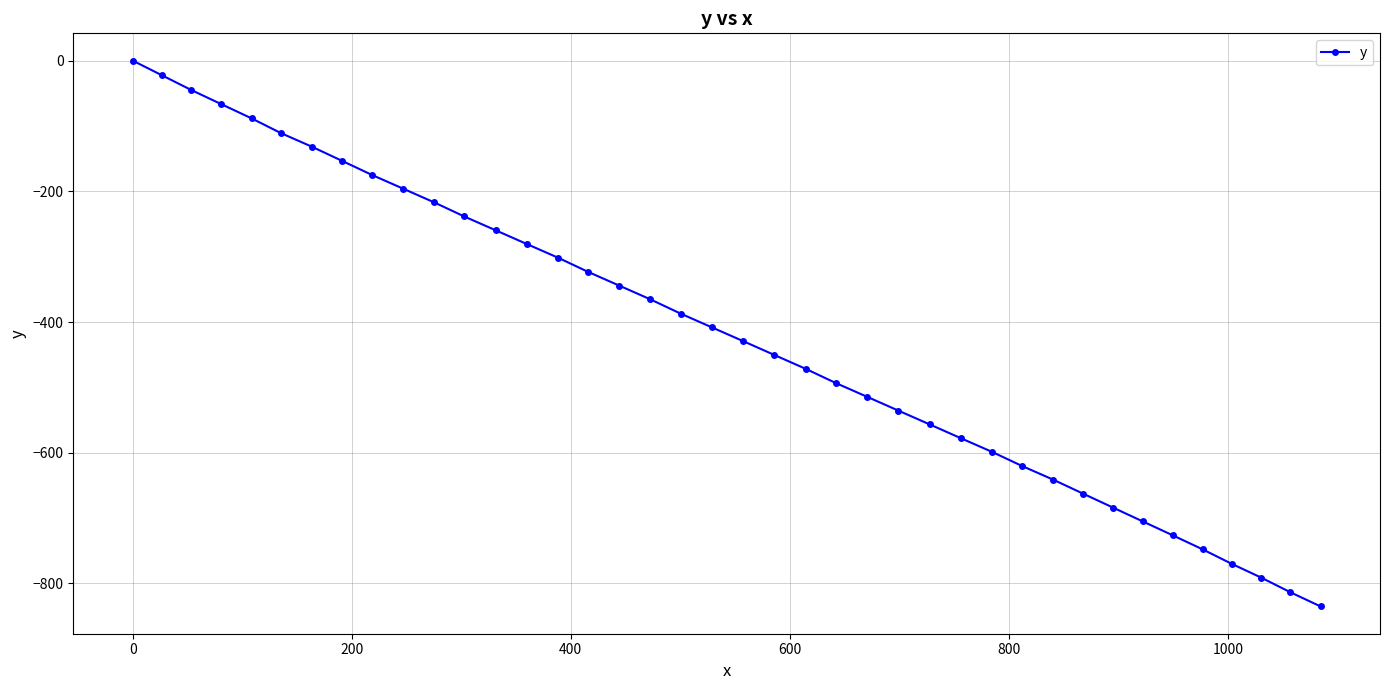

What is the sum of all values?

-16738.7